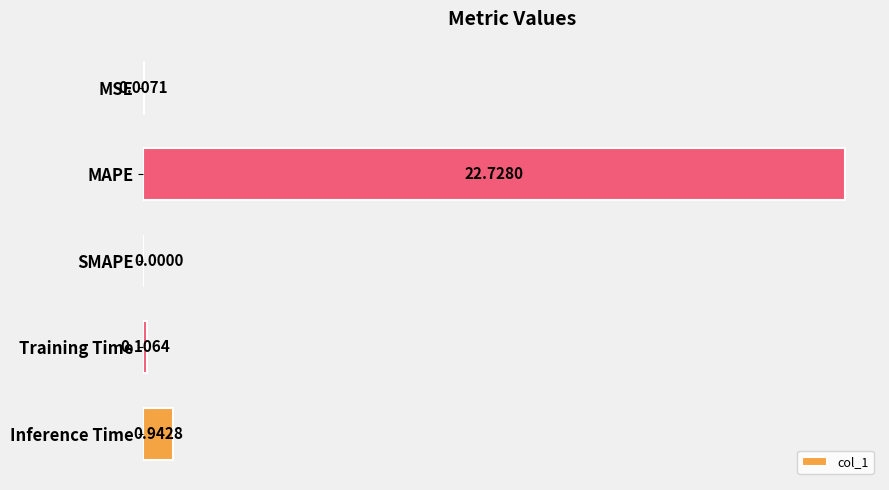

At which category does the chart reach its peak across all series?

MAPE